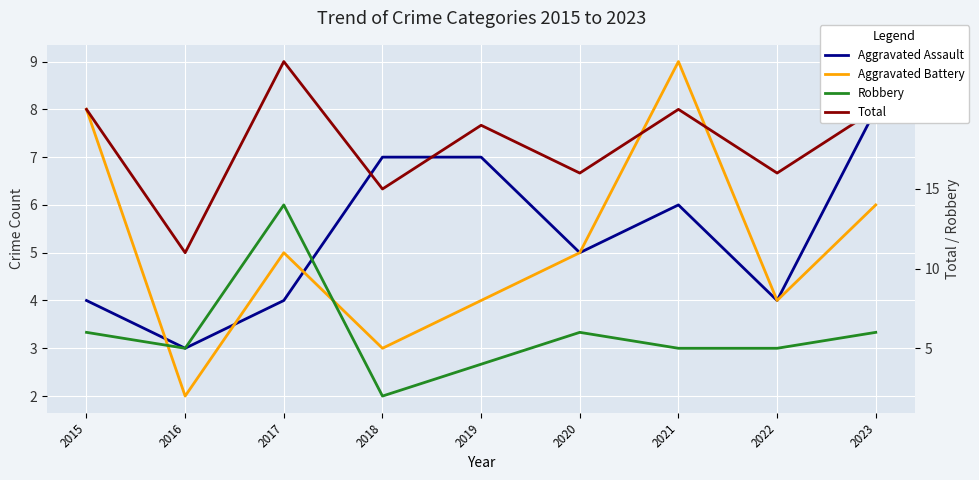

Between 2021 and 2017, which is larger?

2021